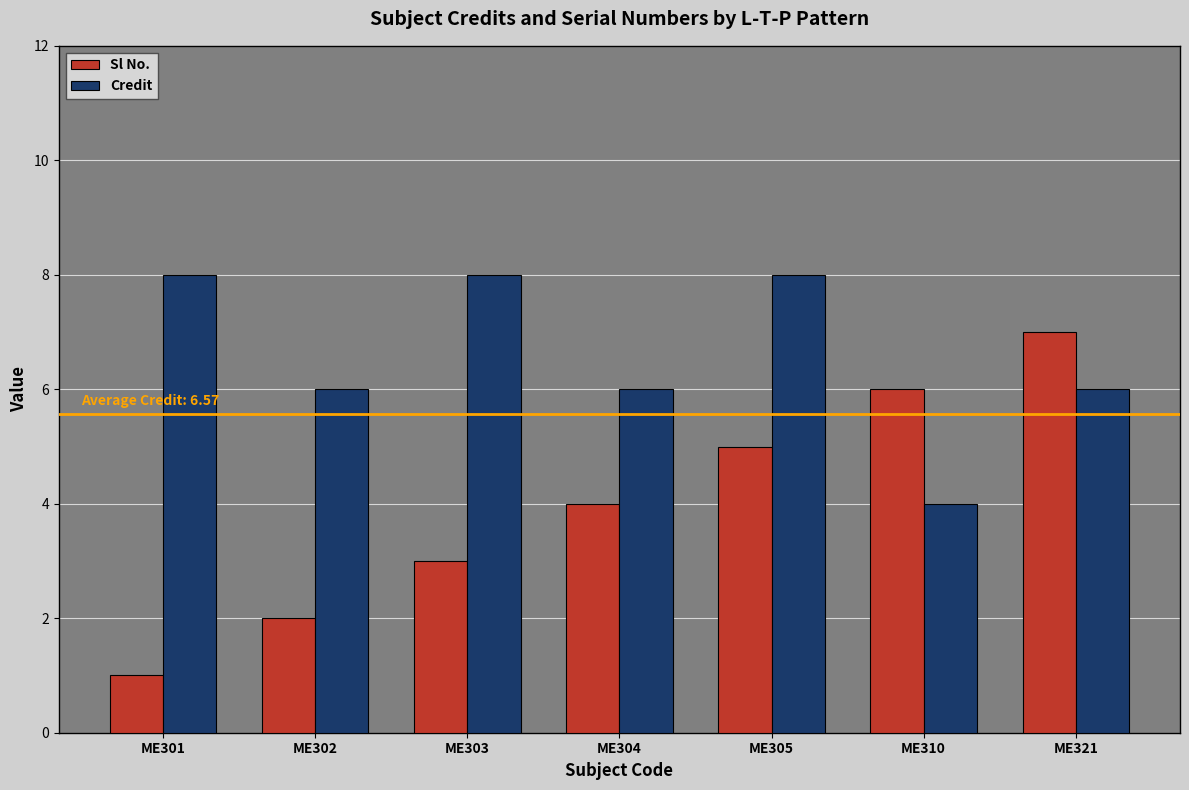

Rank the categories by Sl No. value from lowest to highest.

ME301, ME302, ME303, ME304, ME305, ME310, ME321